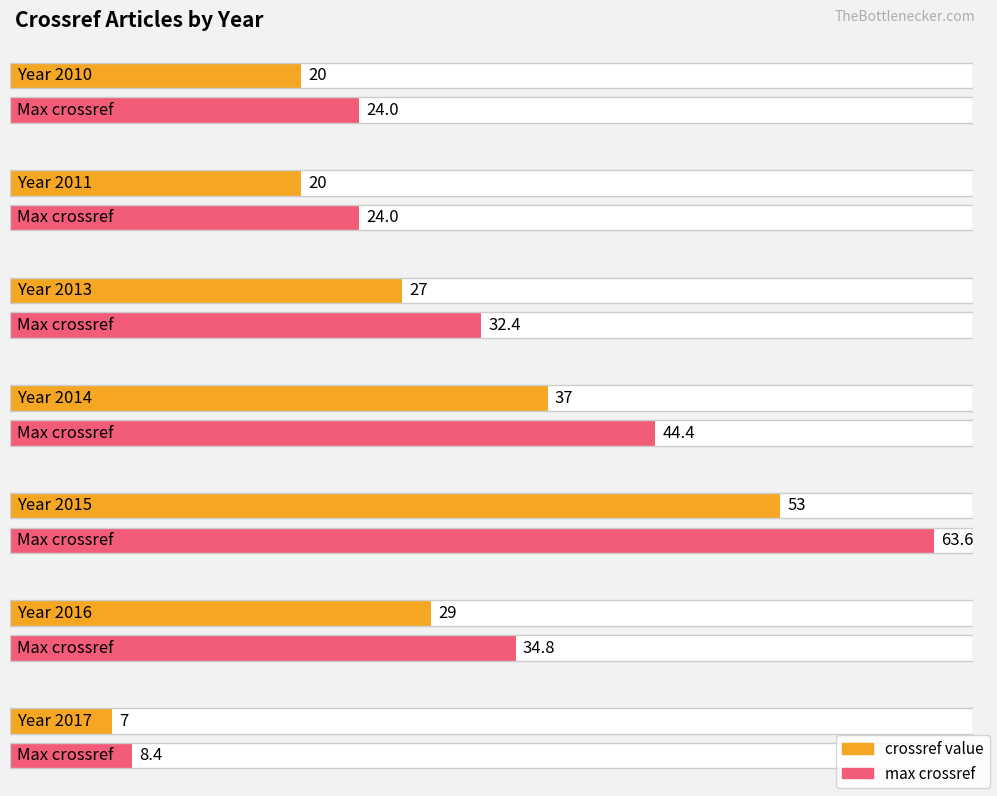

Rank the categories by value from highest to lowest.

2015, 2014, 2016, 2013, 2010, 2011, 2017